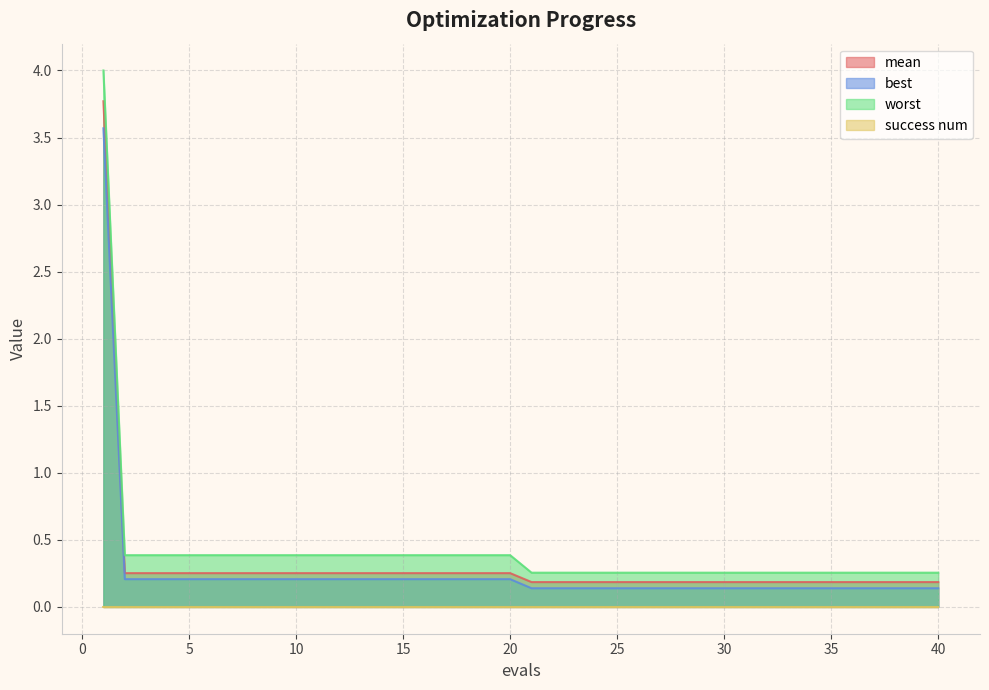

True or false: worst has more than 2 interior local peaks.

False